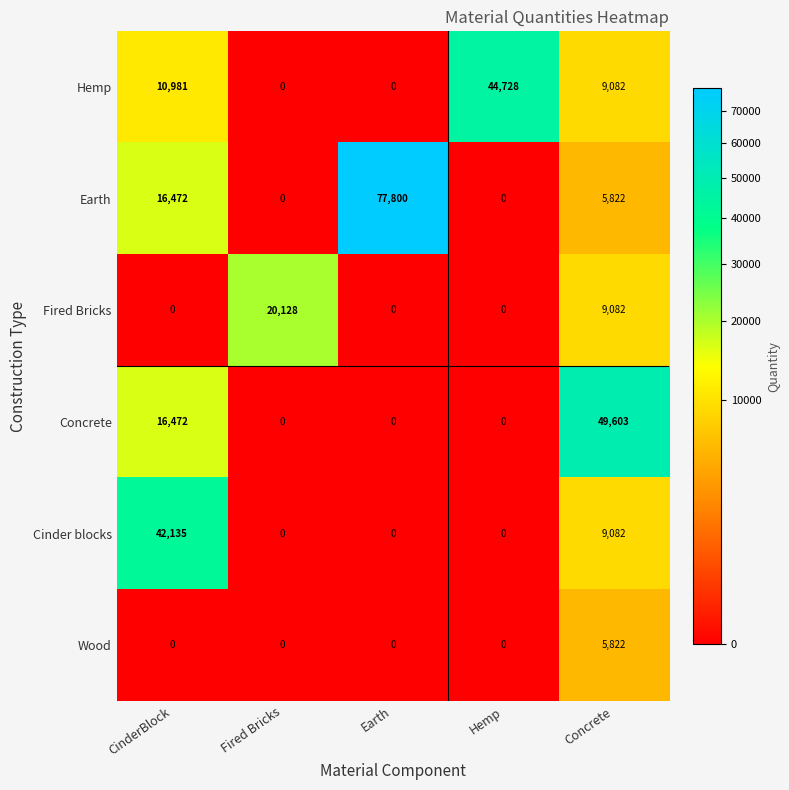

Which series has the largest range (max minus min)?

Earth